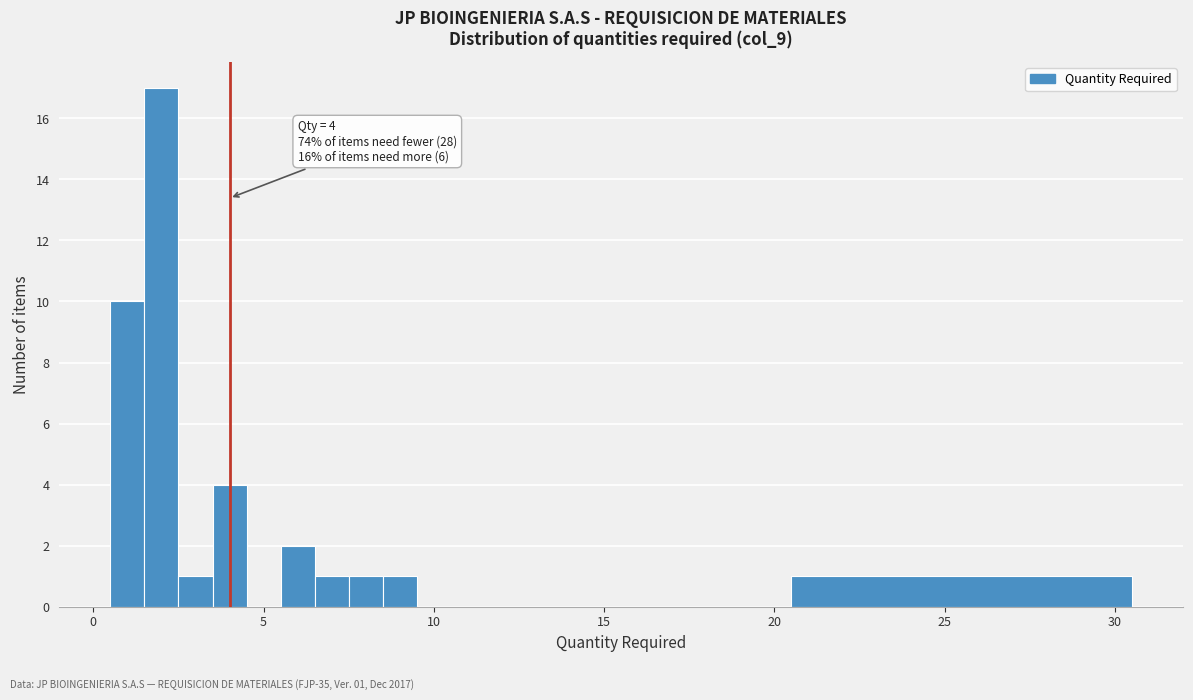

Around what value on the x-axis is the tallest bar? Give the approximate position of its centre, as read against the axis.

2.0